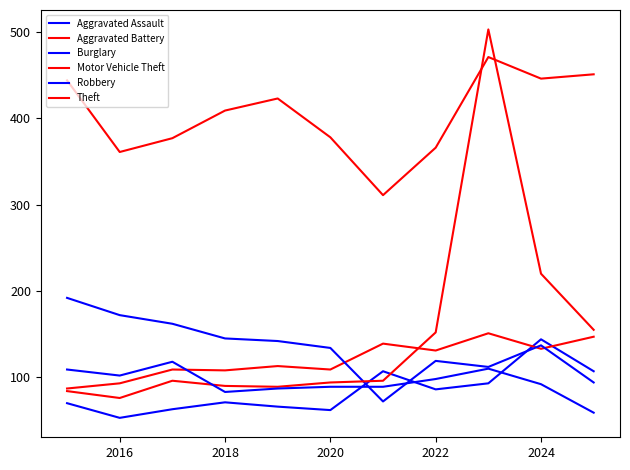

Which series has the largest total across all categories?

Theft